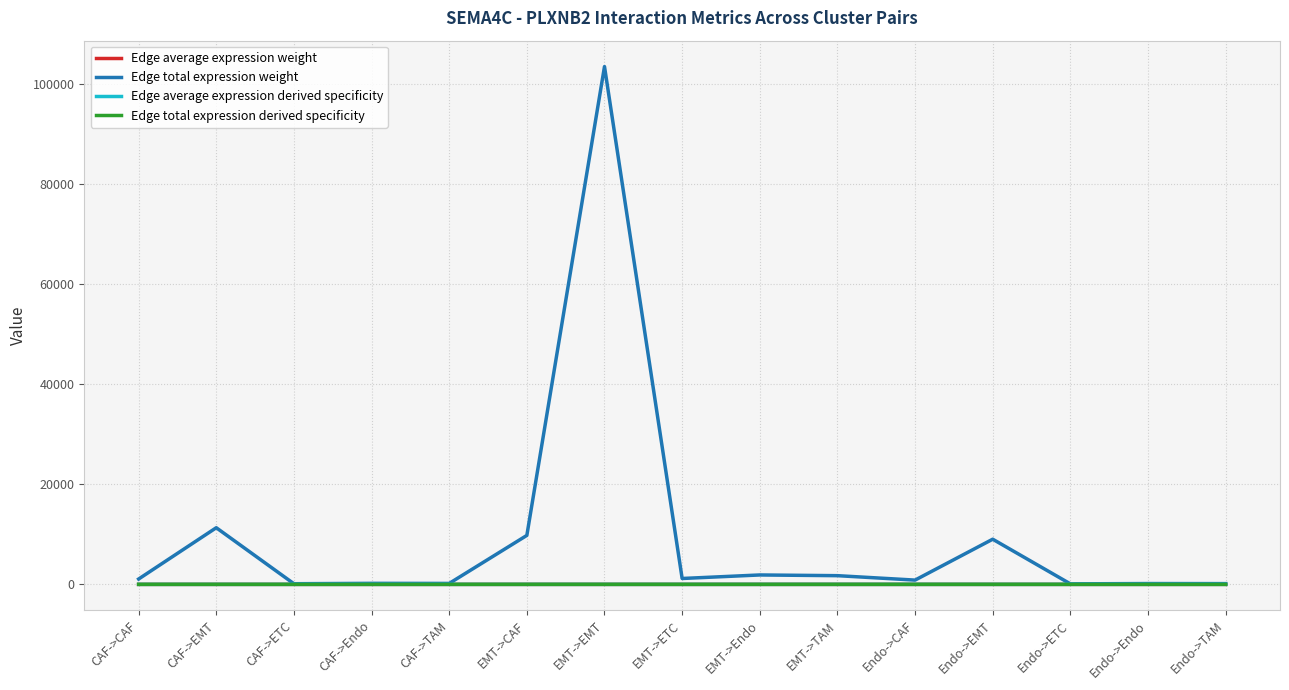

Count the number of categories in the chart.

15